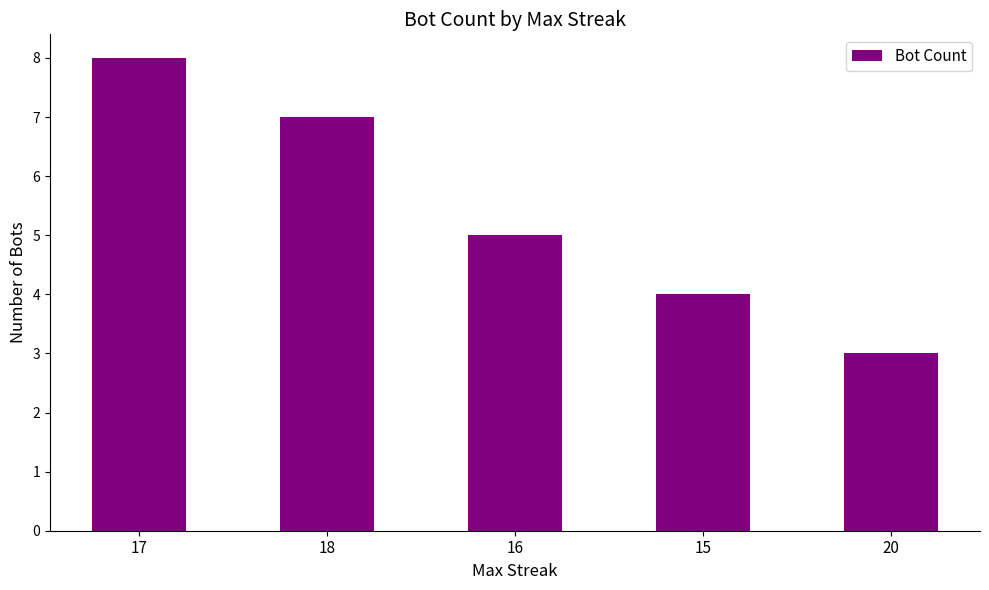

What is the sum of all values?

27